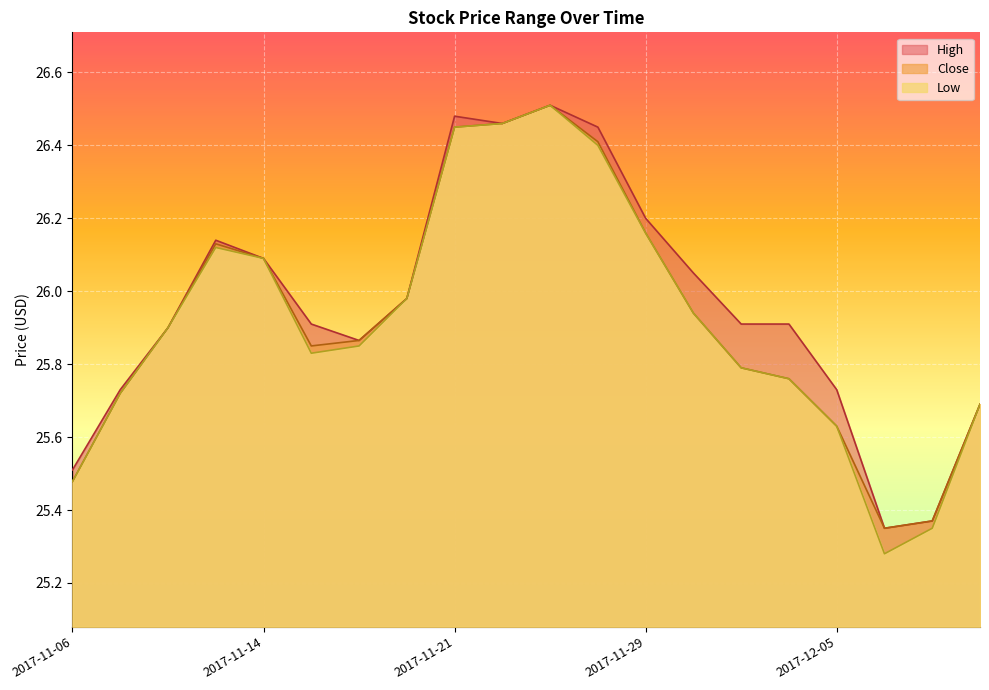

True or false: High and Low cross at least once.

False